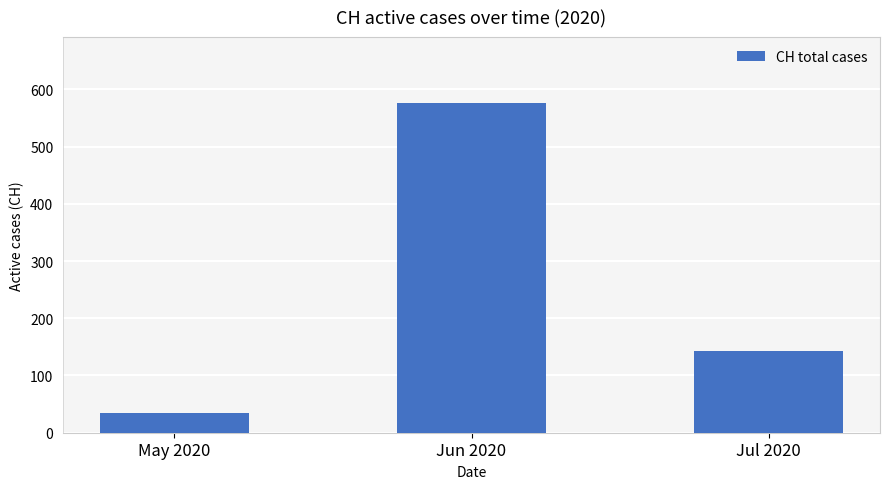

Which label corresponds to the largest value in the chart?

Jun 2020